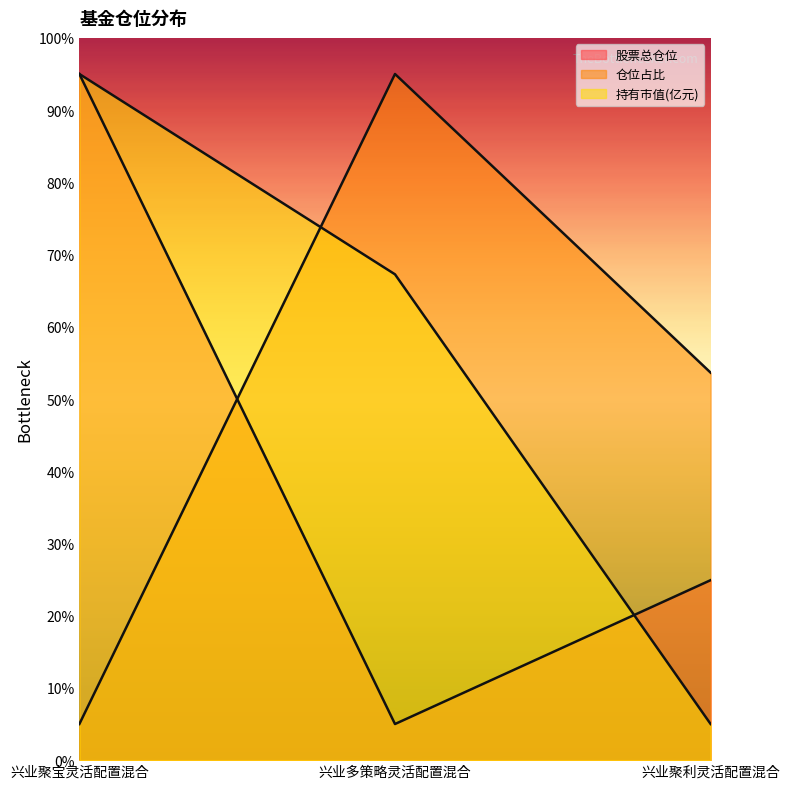

How many 股票总仓位 values are between 5 and 95?

3